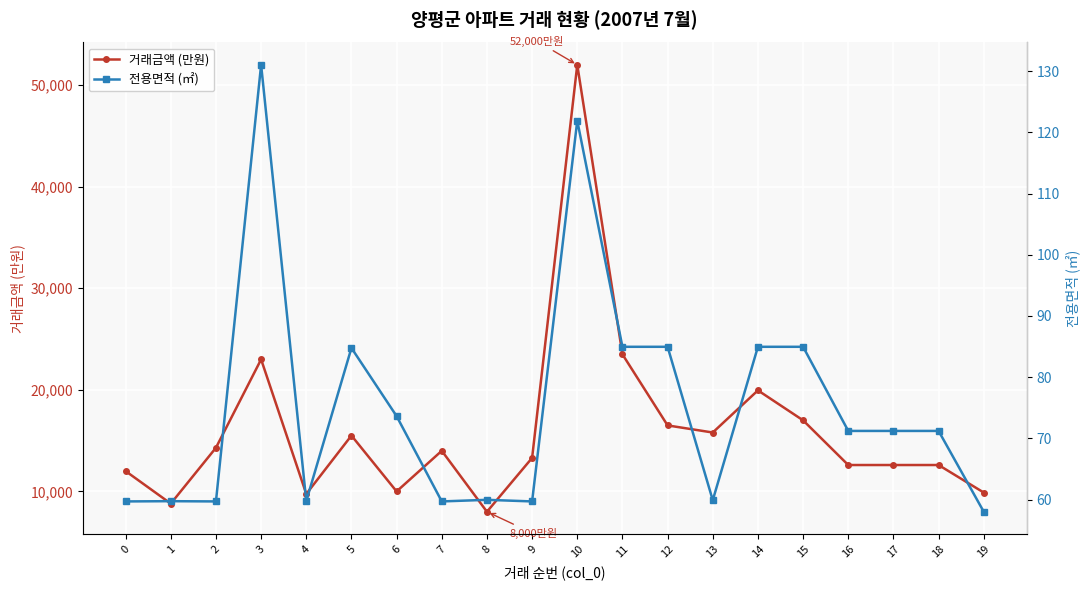

At which label does 거래금액 (만원) reach its minimum?

8